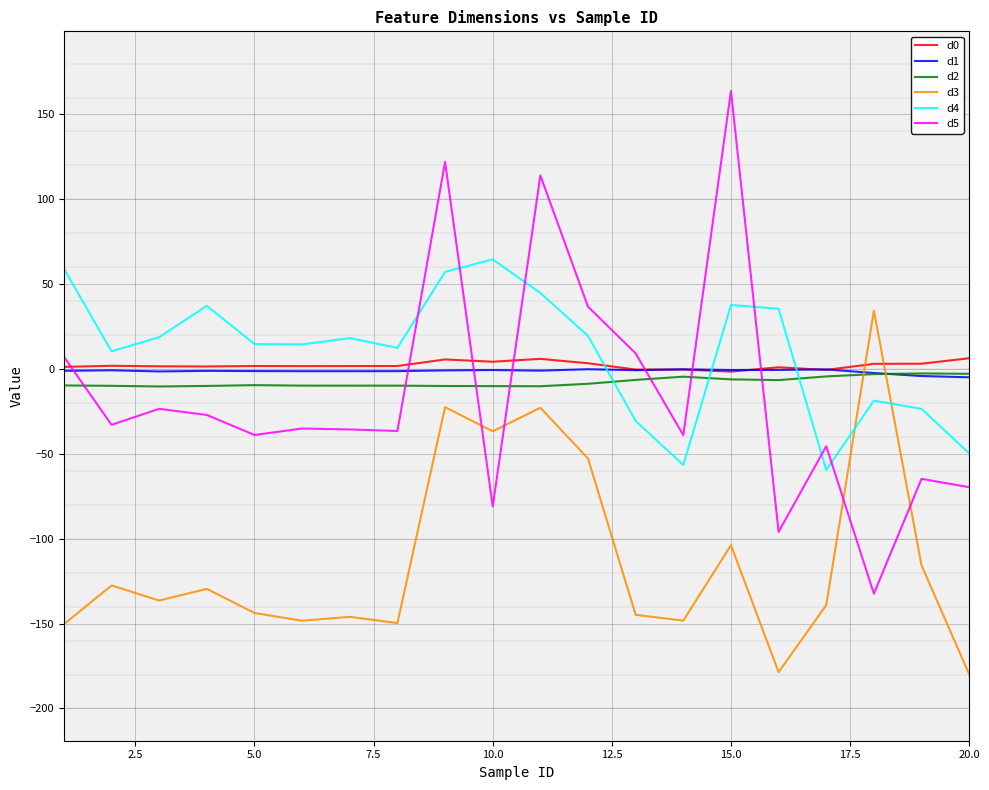

Which series ends up on top after the final intersection of d4 and d5?

d4